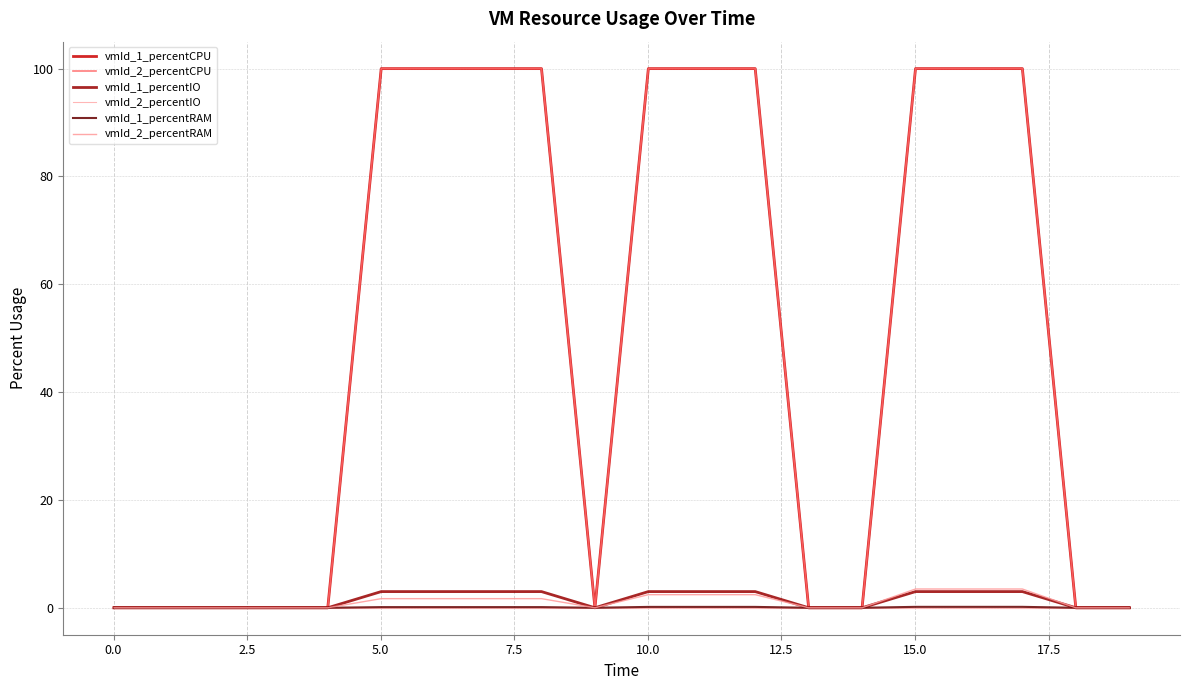

Which label corresponds to the largest value in the chart?

10.0